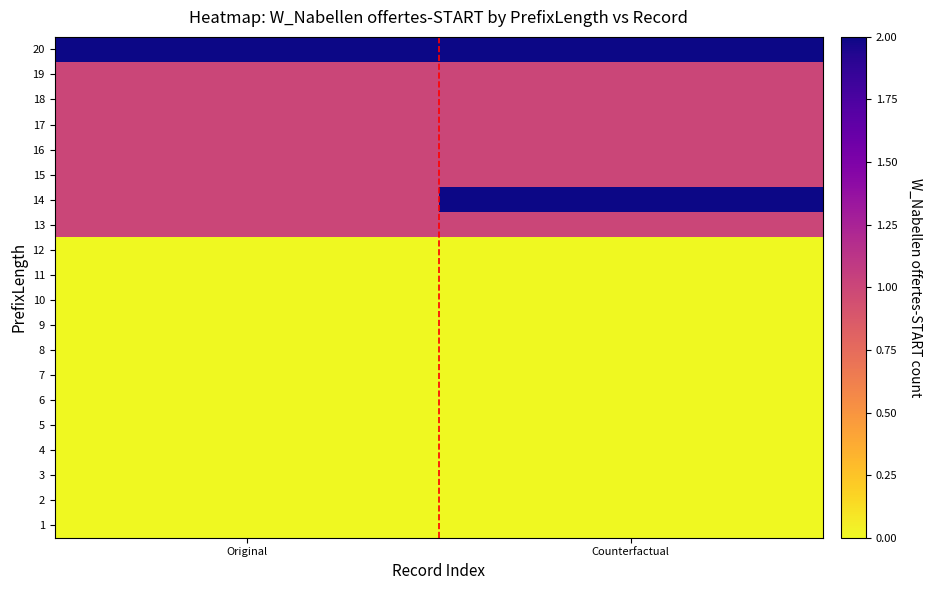

Count the number of data series in this chart.

20